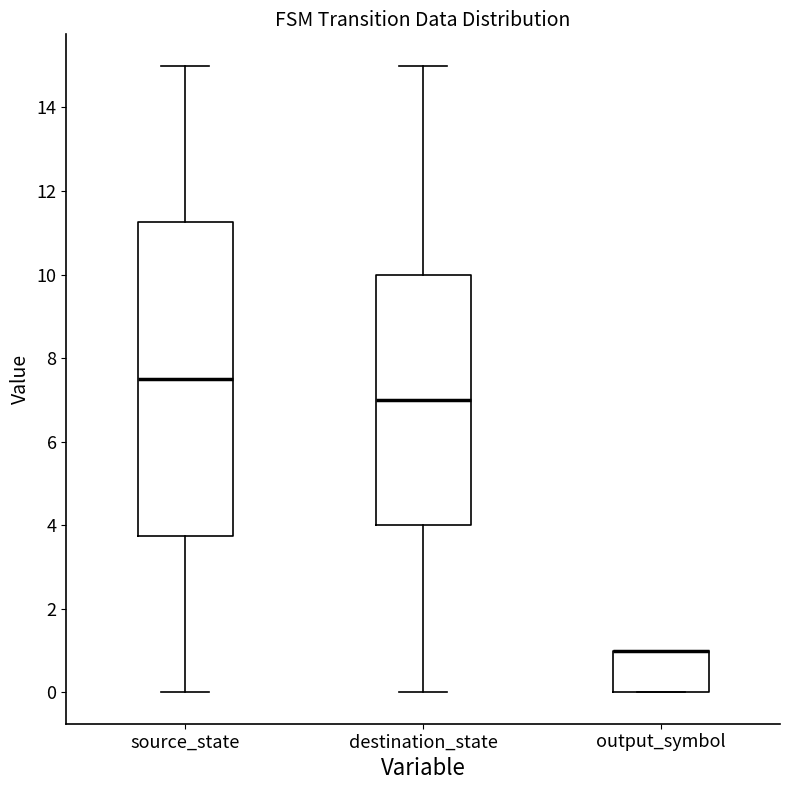

Reading left to right, read every box against the y-axis: the position of its median line, the range the box covers, and the ends of its whiskers. The values are not printed on the chart, so give them approximately, as read against the axis.

source_state: median 7.6, box 3.8 to 11.2, whiskers 0.0 to 15.0
destination_state: median 7.0, box 4.0 to 10.0, whiskers 0.0 to 15.0
output_symbol: median 1.0 (drawn on the box's upper edge), box 0.0 to 1.0, whiskers 0.0 to 1.0